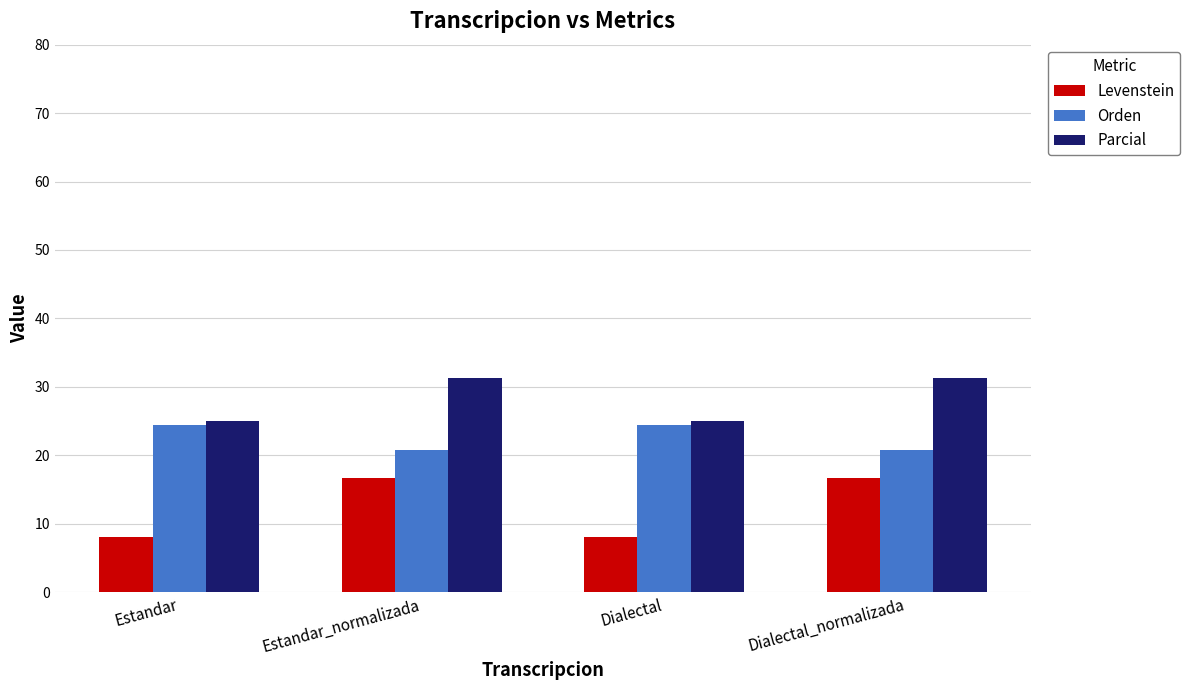

What is the sum of the Parcial values at Dialectal_normalizada and Estandar_normalizada?

62.5